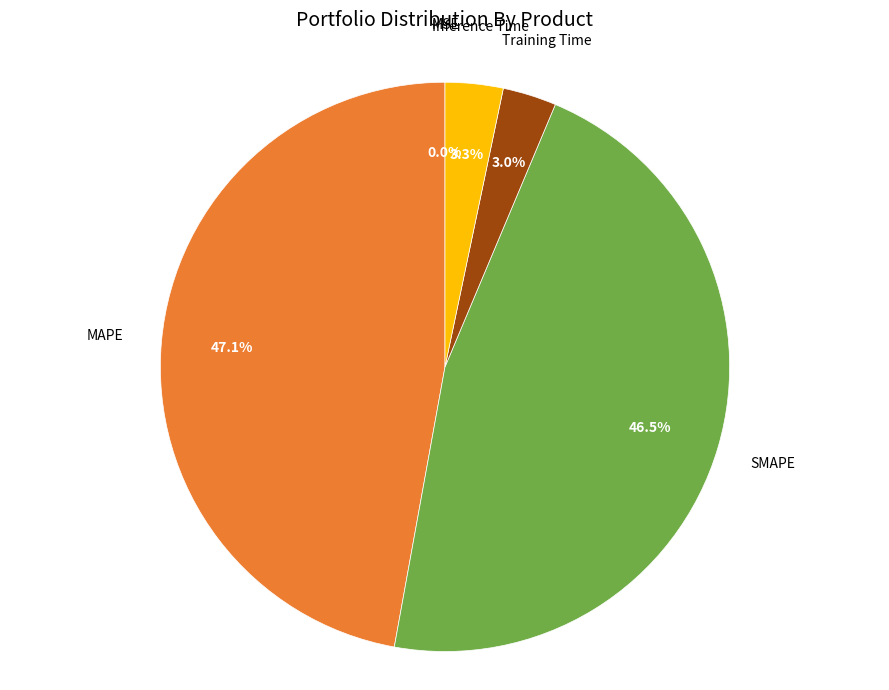

Is there a majority slice in this chart?

No